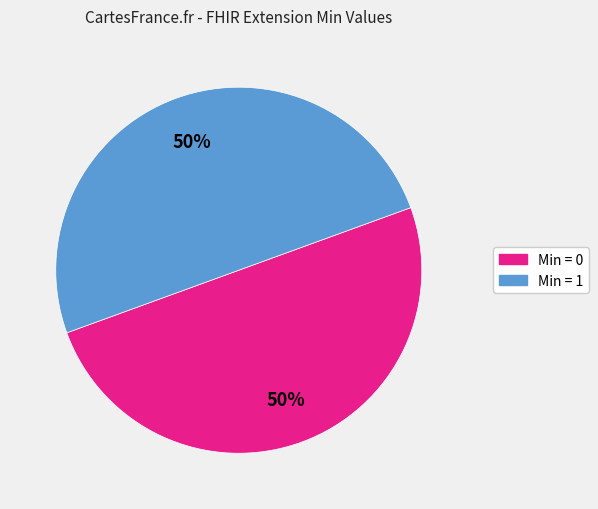

To the nearest percent, what is the average slice percentage?

50%